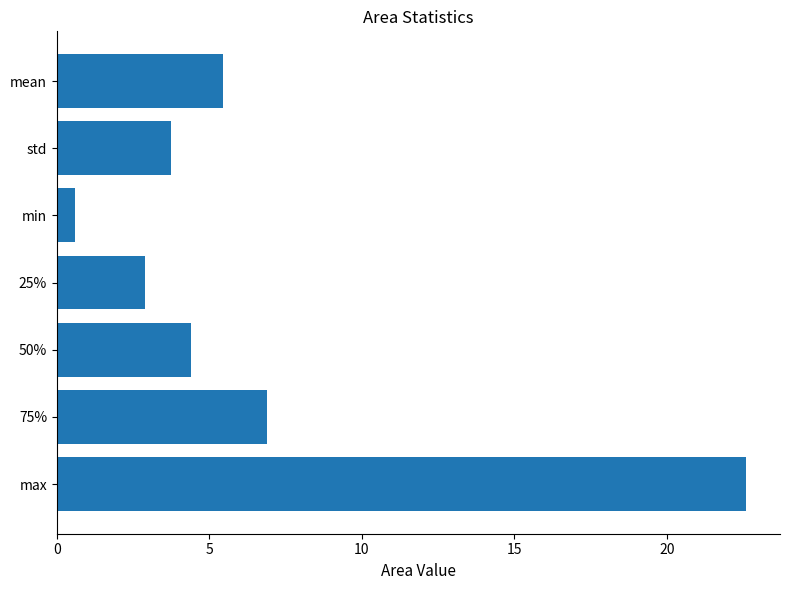

What position from the bottom is std?

6